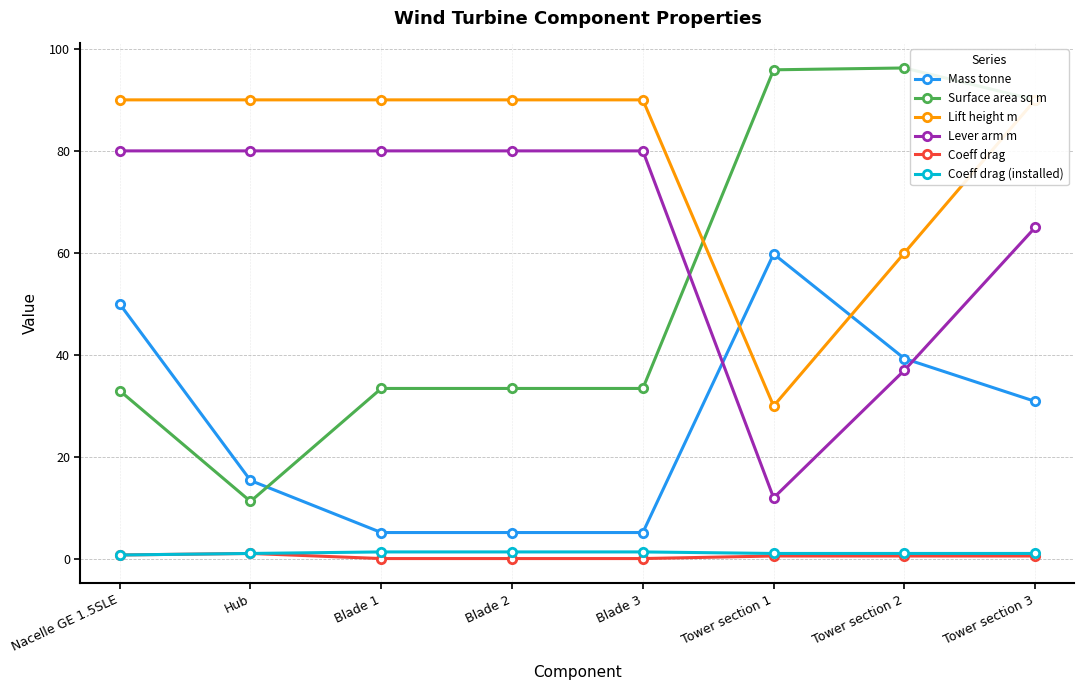

Does the chart have visible grid lines?

Yes